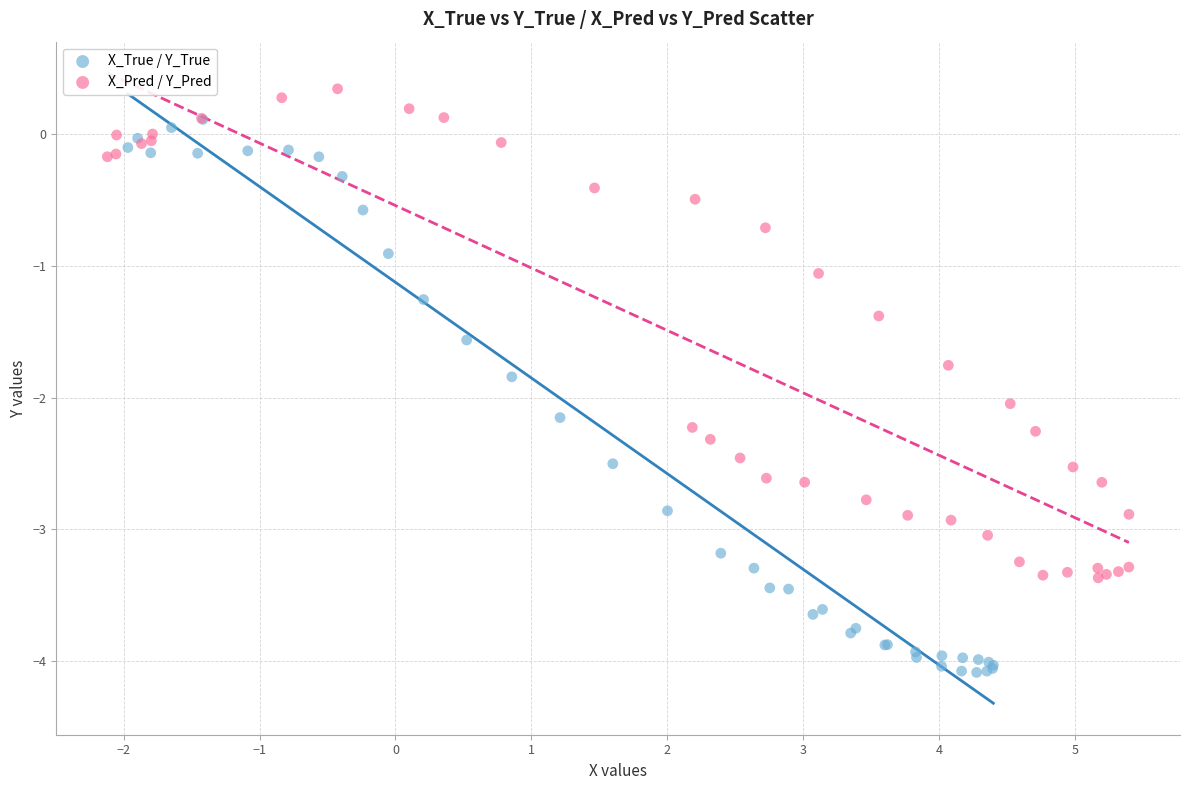

Which series reaches the minimum Y coordinate?

X_True / Y_True